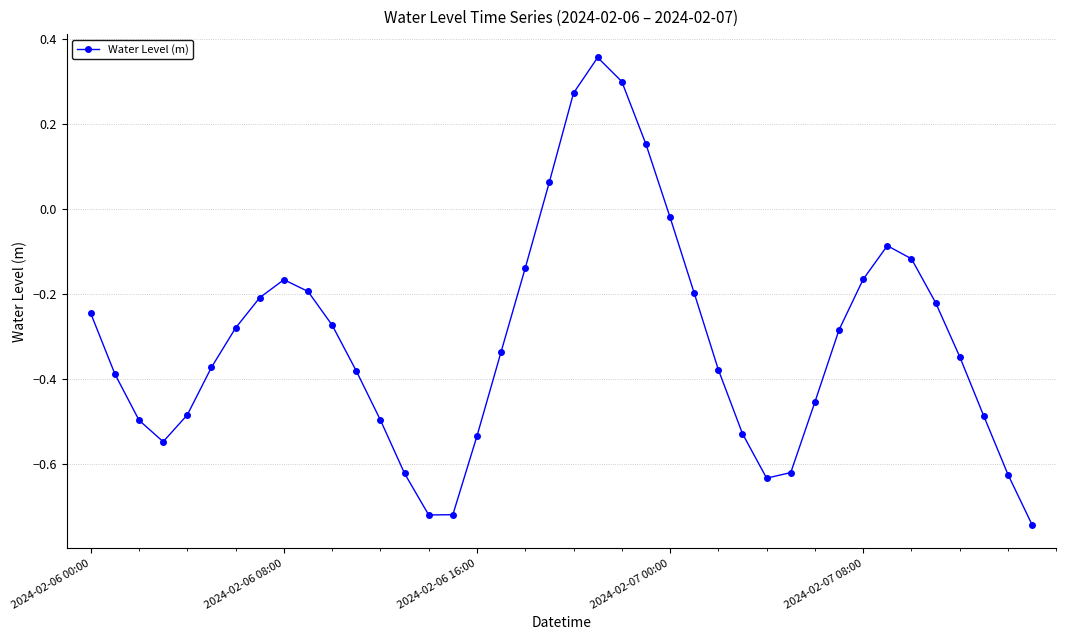

How many points are higher than both their immediate neighbors (excluding endpoints)?

3